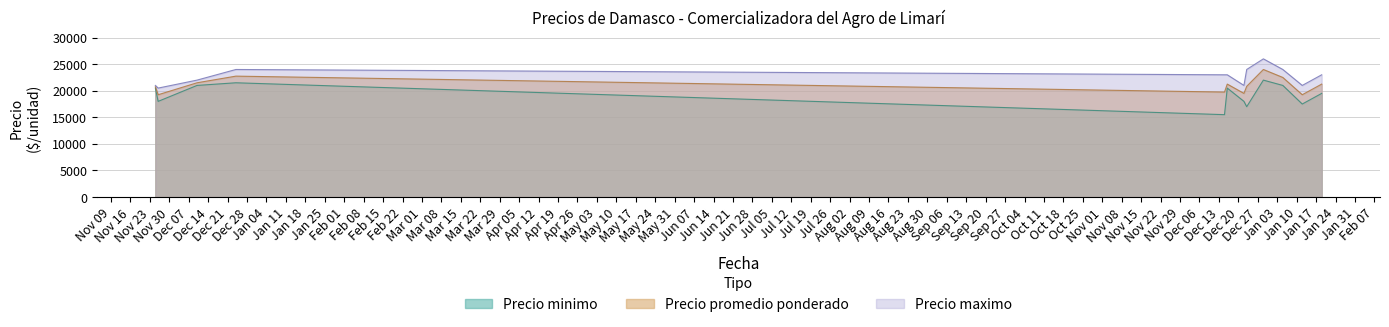

How many data points does each series have?

12